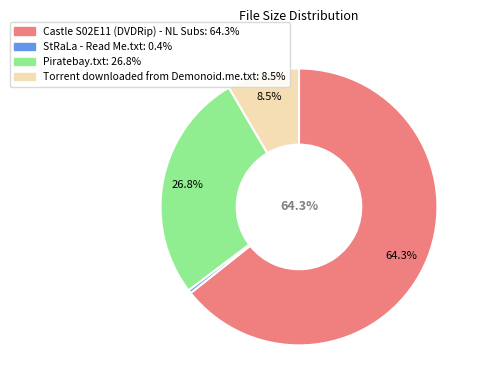

What percentage is the Castle S02E11 (DVDRip) - NL Subs slice, to the nearest percent?

64%